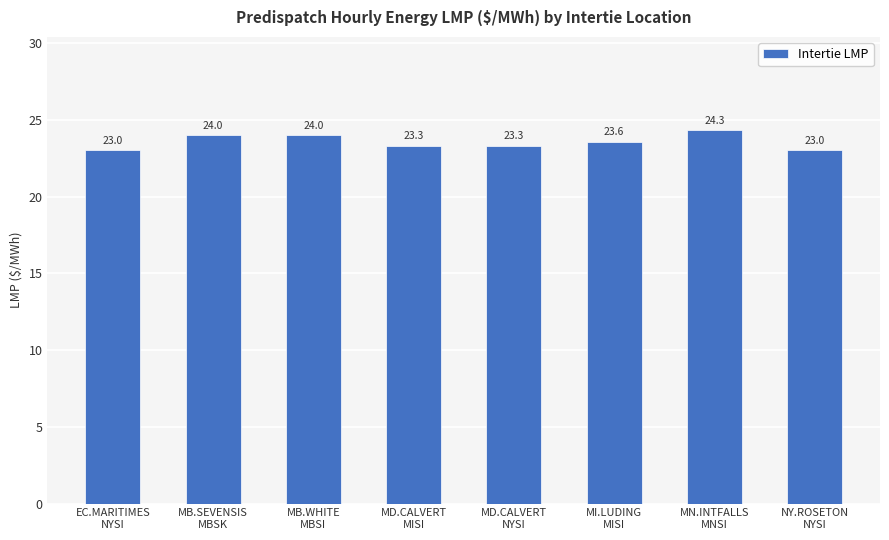

Does the chart contain stacked bars?

No